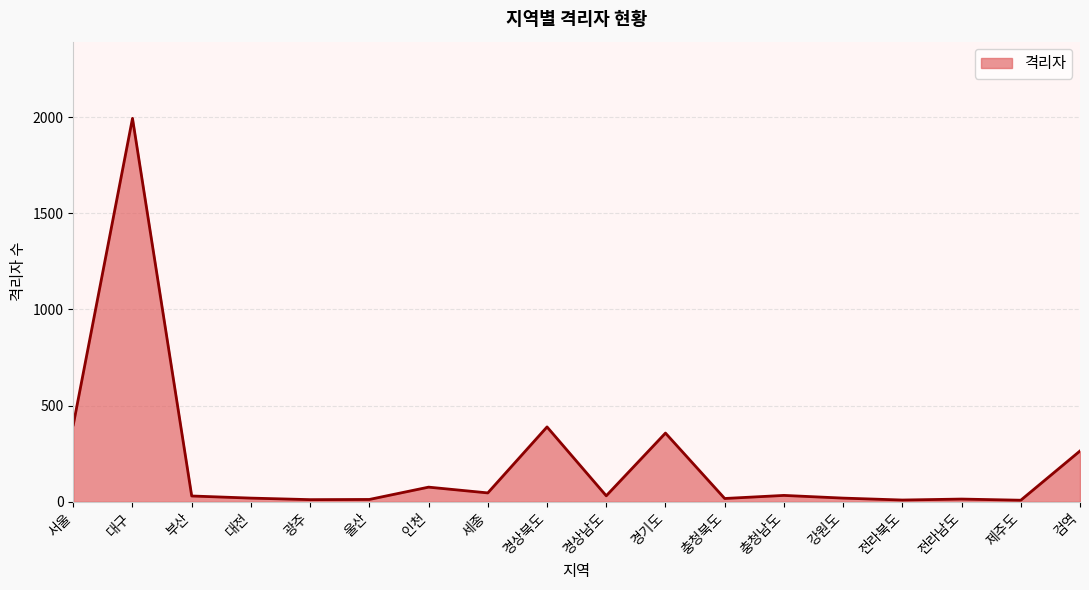

The chart shows a value of 76 at 인천. True or false?

True